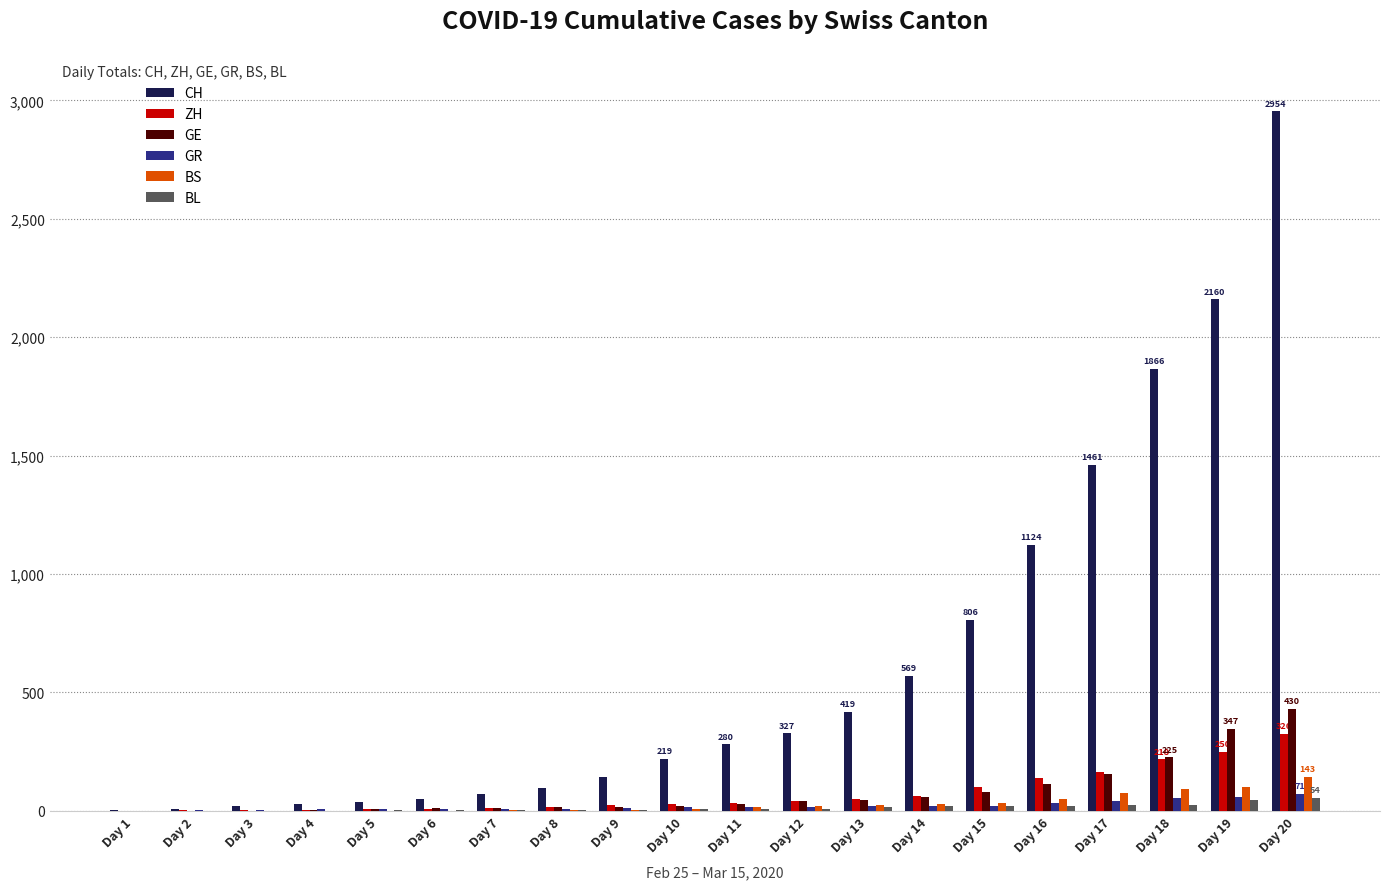

Is the value of CH at Day 2 greater than the value of ZH at Day 16?

No